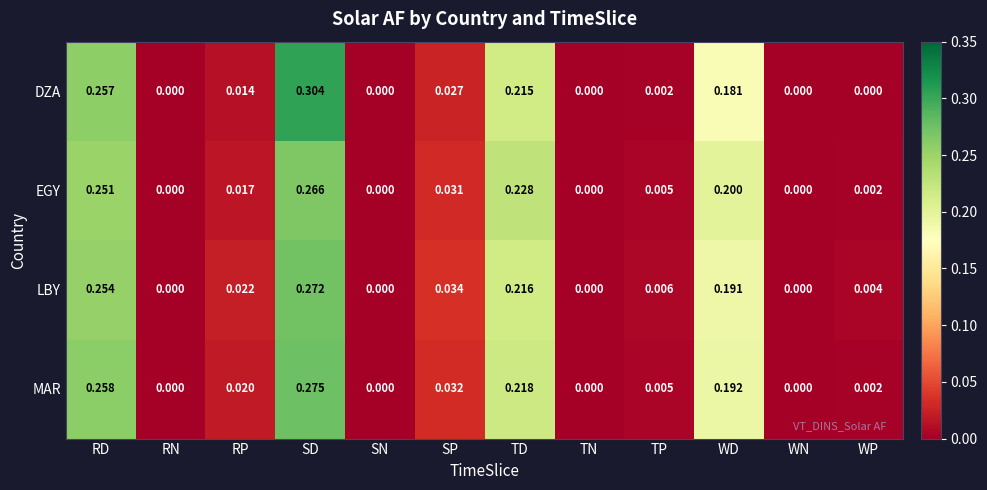

At which label does LBY reach its peak?

SD